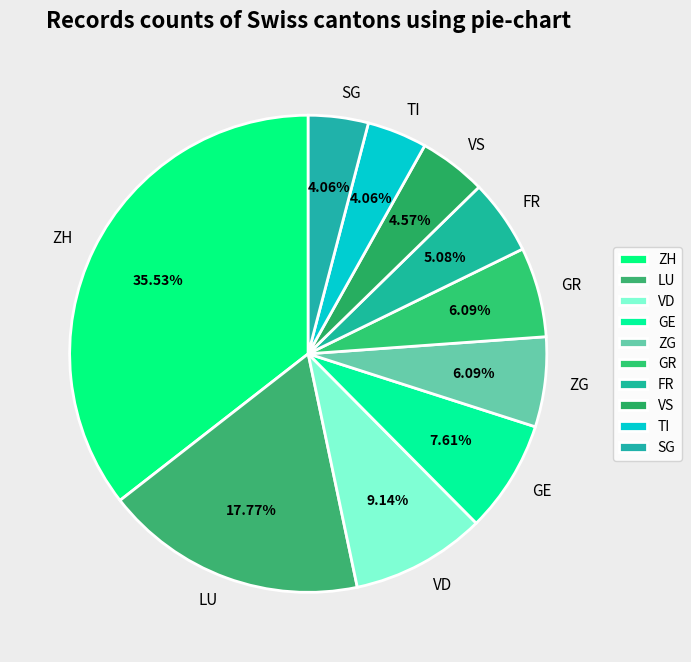

Is the sum of ZG and ZH greater than half?

No